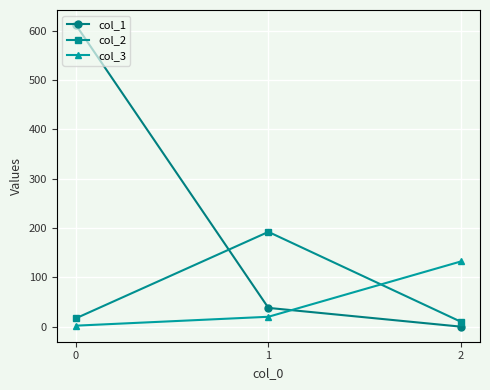

Reading left to right, transcribe all the data shown in this chart.

col_1: 611	38	0
col_2: 17	192	10
col_3: 2	20	132